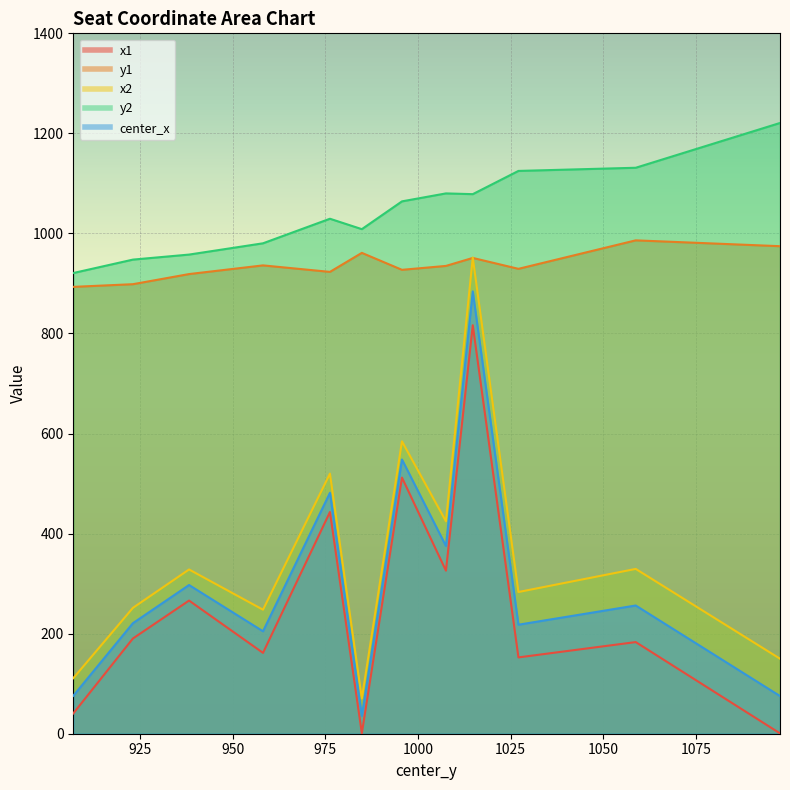

What is the sum of the y2 values at 1097.663330078125 and 907.04736328125?

2141.7